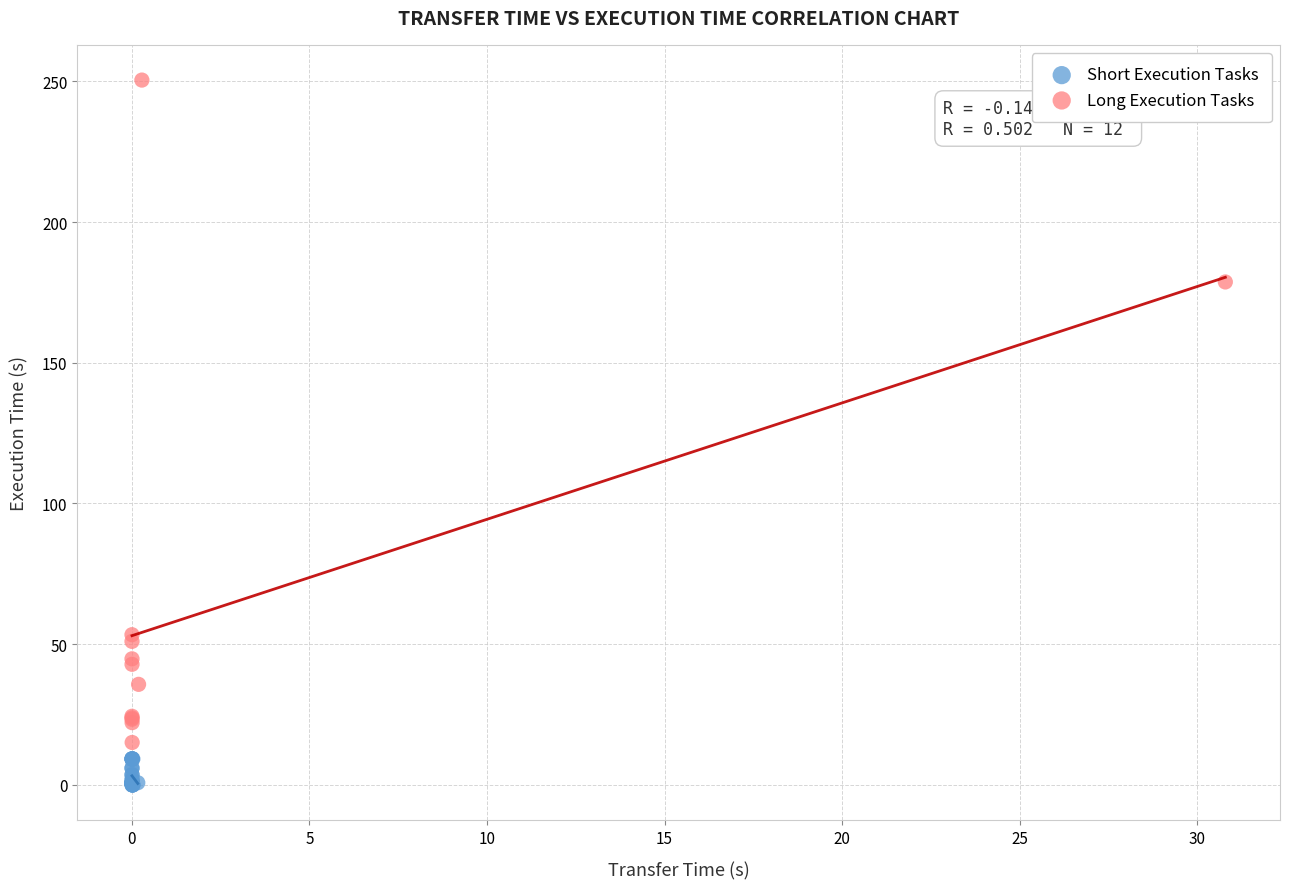

Which series reaches the minimum Y coordinate?

Short Execution Tasks